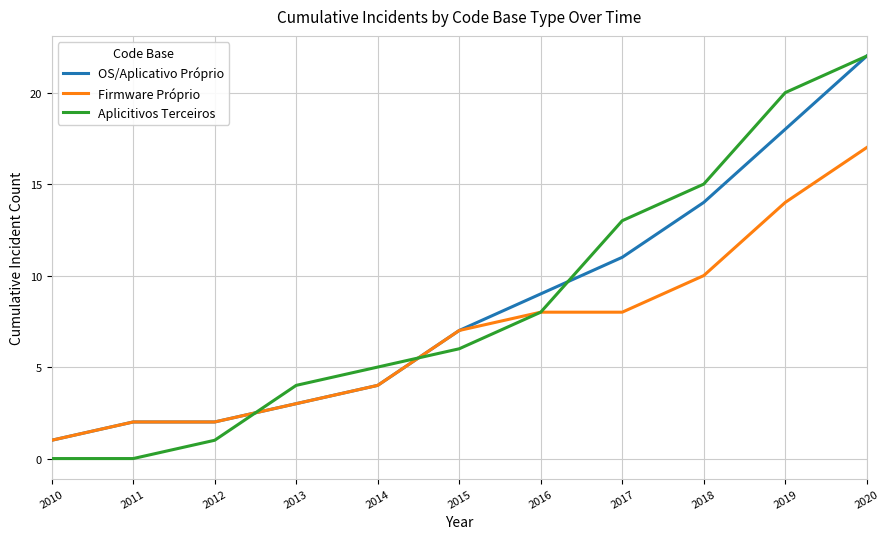

What is the greatest value displayed?

22